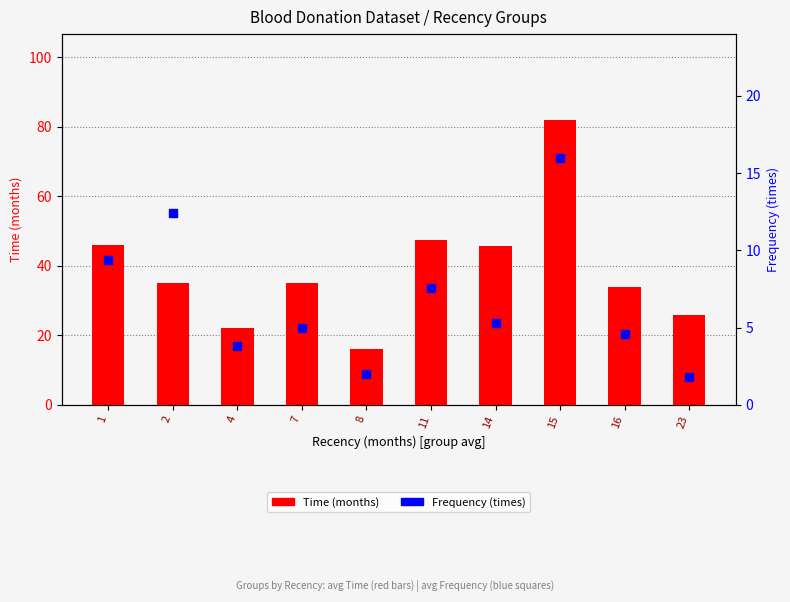

Which series contains the lowest Y value?

Frequency (times)